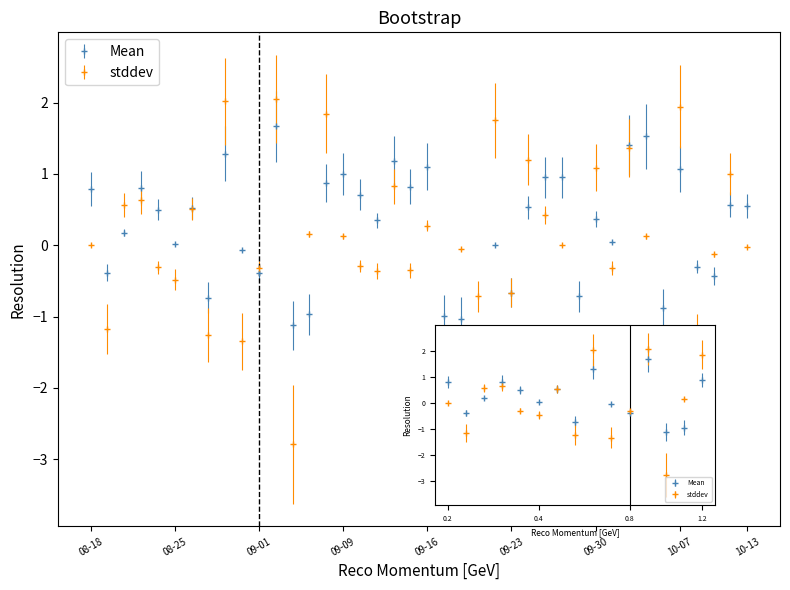

Where do Mean and stddev first cross each other?

2020-08-19 and 2020-08-20